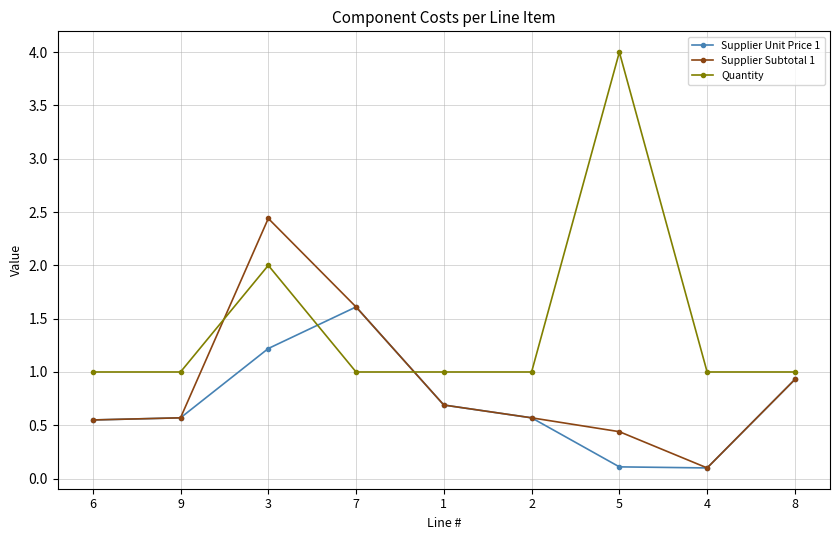

What is the sum of the Supplier Unit Price 1 values at 2 and 7?

2.2